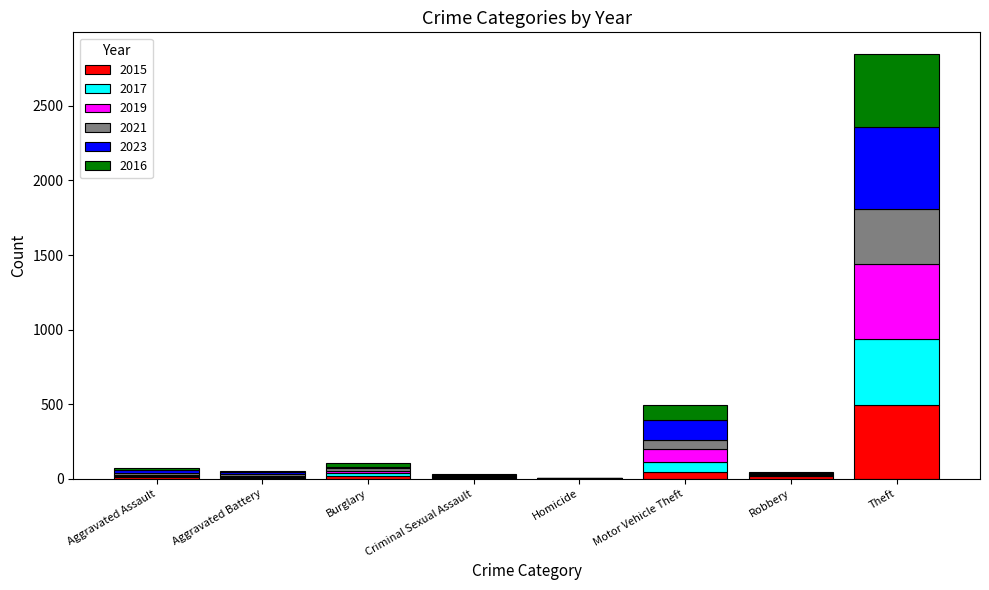

At which category is the sum across all series the highest?

Theft